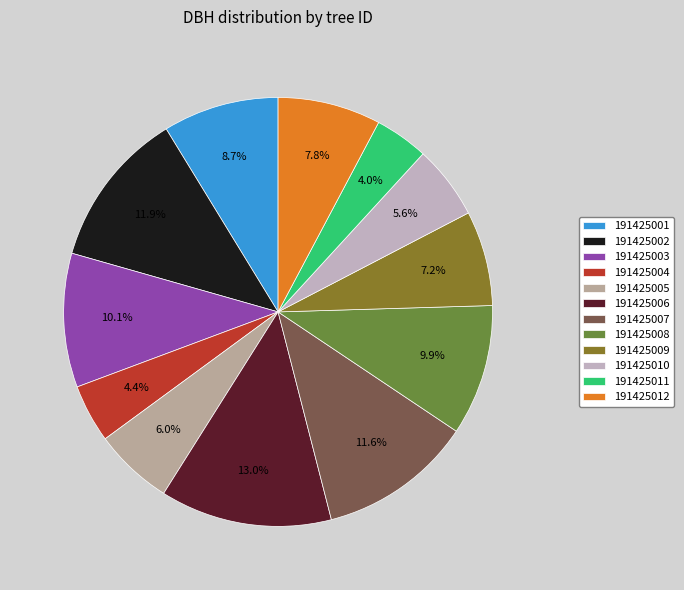

What percentage is NOT represented by 191425009?

92.8%